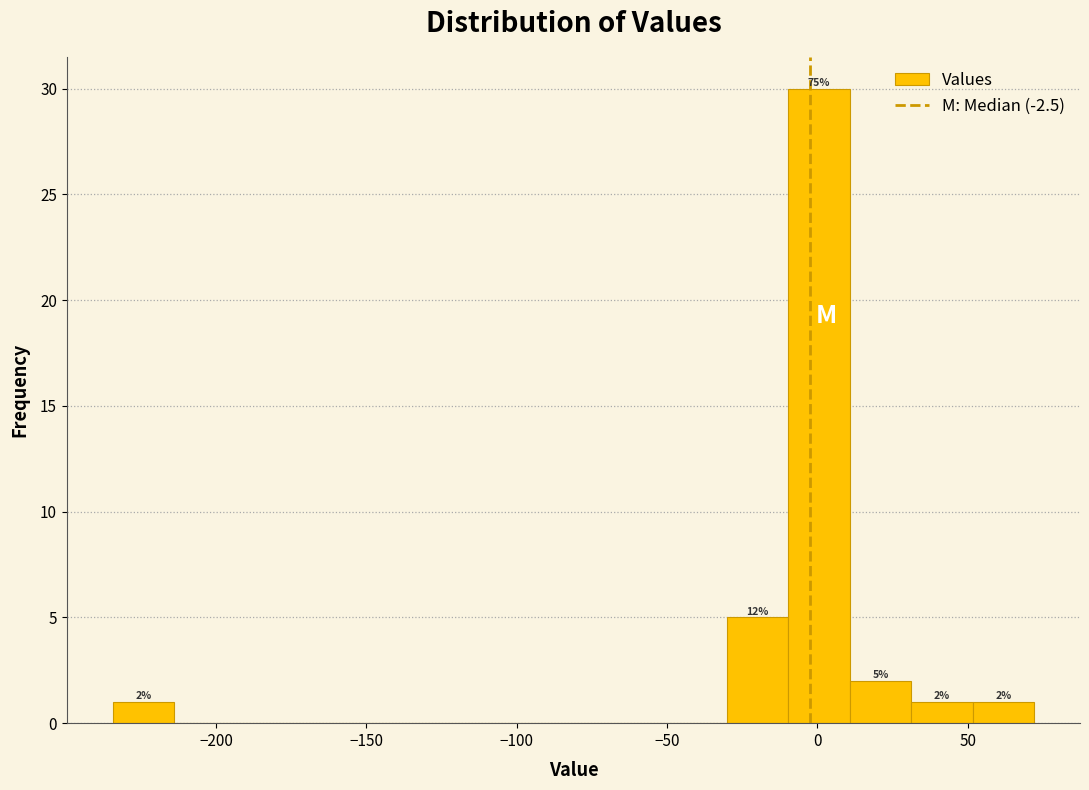

Which range on the x-axis has the tallest bar?

-10 to 10